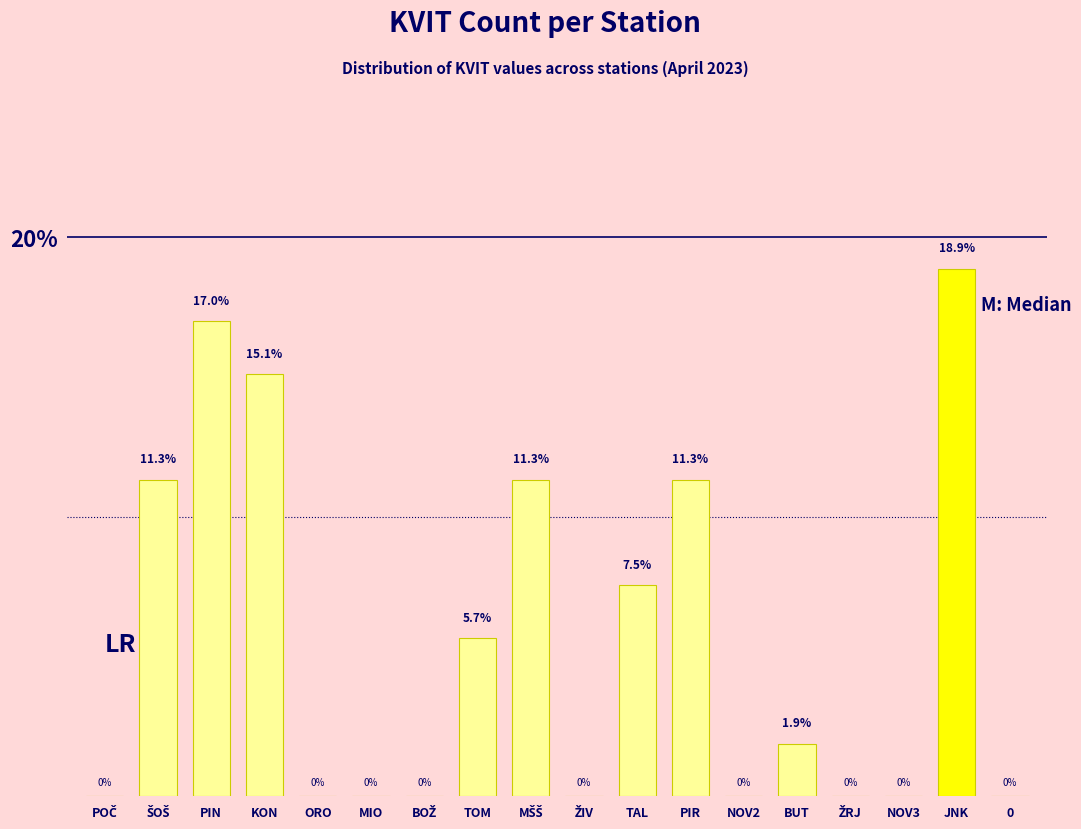

Which label corresponds to the largest value in the chart?

JNK